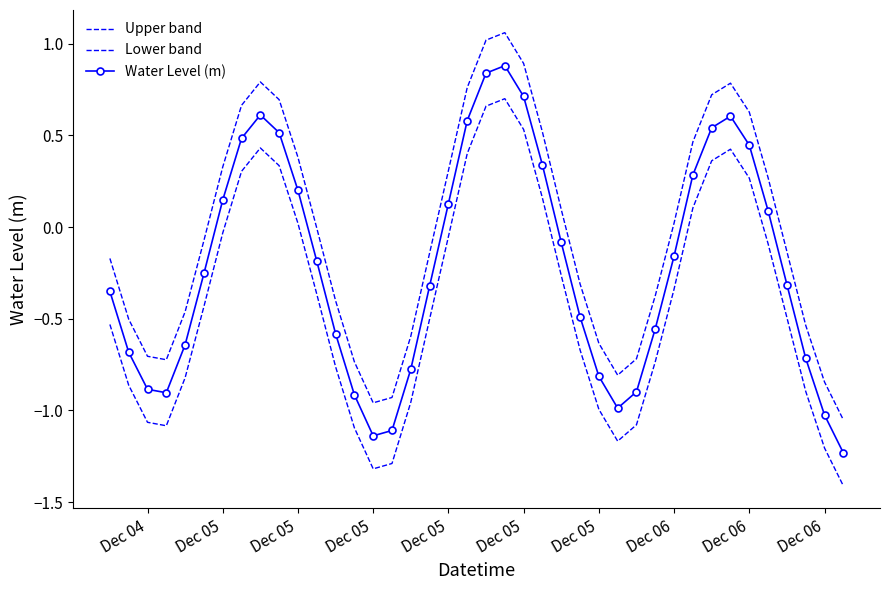

How many values in Lower band are below zero?

27